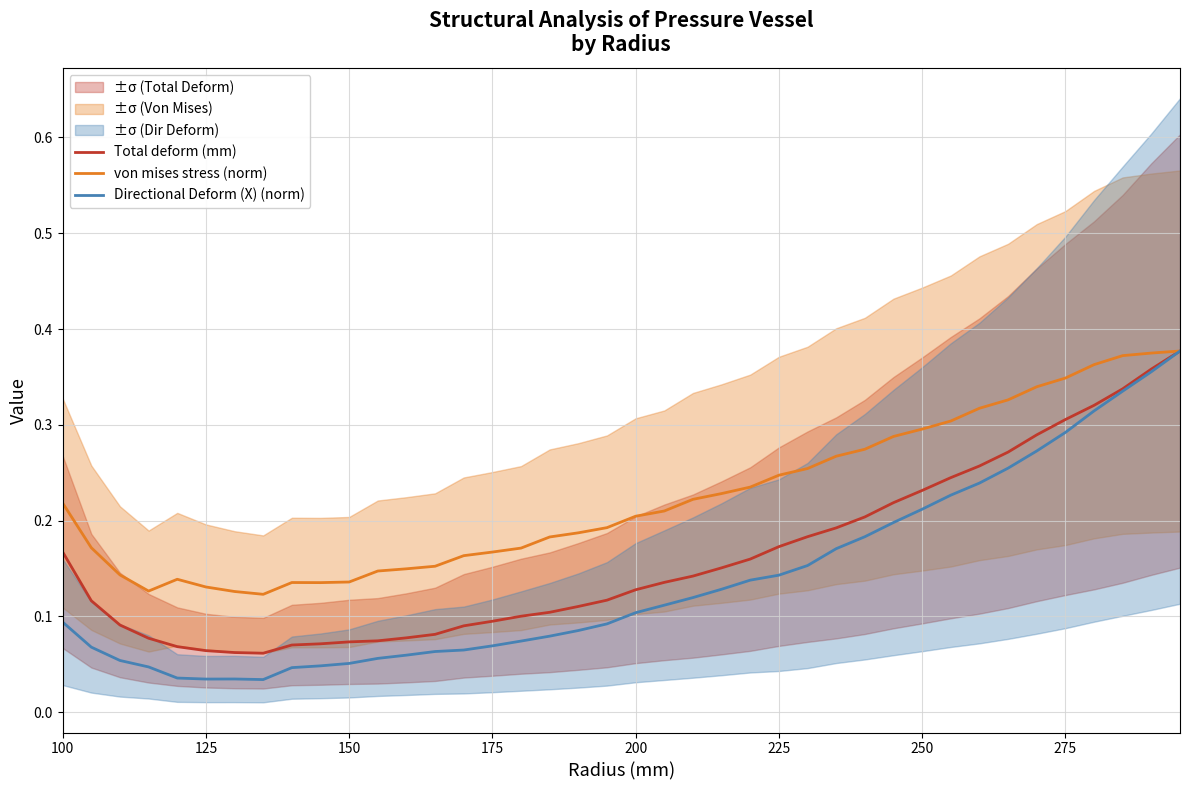

Reading left to right, what are all the values shown in this chart?

Total deform (mm): 0.2	0.1	0.1	0.1	0.1	0.1	0.1	0.1	0.1	0.1	0.1	0.1	0.1	0.1	0.1	0.1	0.1	0.1	0.1	0.1	0.1	0.1	0.1	0.2	0.2	0.2	0.2	0.2	0.2	0.2	0.2	0.2	0.3	0.3	0.3	0.3	0.3	0.3	0.4	0.4
von mises stress (norm): 0.2	0.2	0.1	0.1	0.1	0.1	0.1	0.1	0.1	0.1	0.1	0.1	0.1	0.2	0.2	0.2	0.2	0.2	0.2	0.2	0.2	0.2	0.2	0.2	0.2	0.2	0.3	0.3	0.3	0.3	0.3	0.3	0.3	0.3	0.3	0.3	0.4	0.4	0.4	0.4
Directional Deform (X) (norm): 0.1	0.1	0.1	0.0	0.0	0.0	0.0	0.0	0.0	0.0	0.1	0.1	0.1	0.1	0.1	0.1	0.1	0.1	0.1	0.1	0.1	0.1	0.1	0.1	0.1	0.1	0.2	0.2	0.2	0.2	0.2	0.2	0.2	0.3	0.3	0.3	0.3	0.3	0.4	0.4